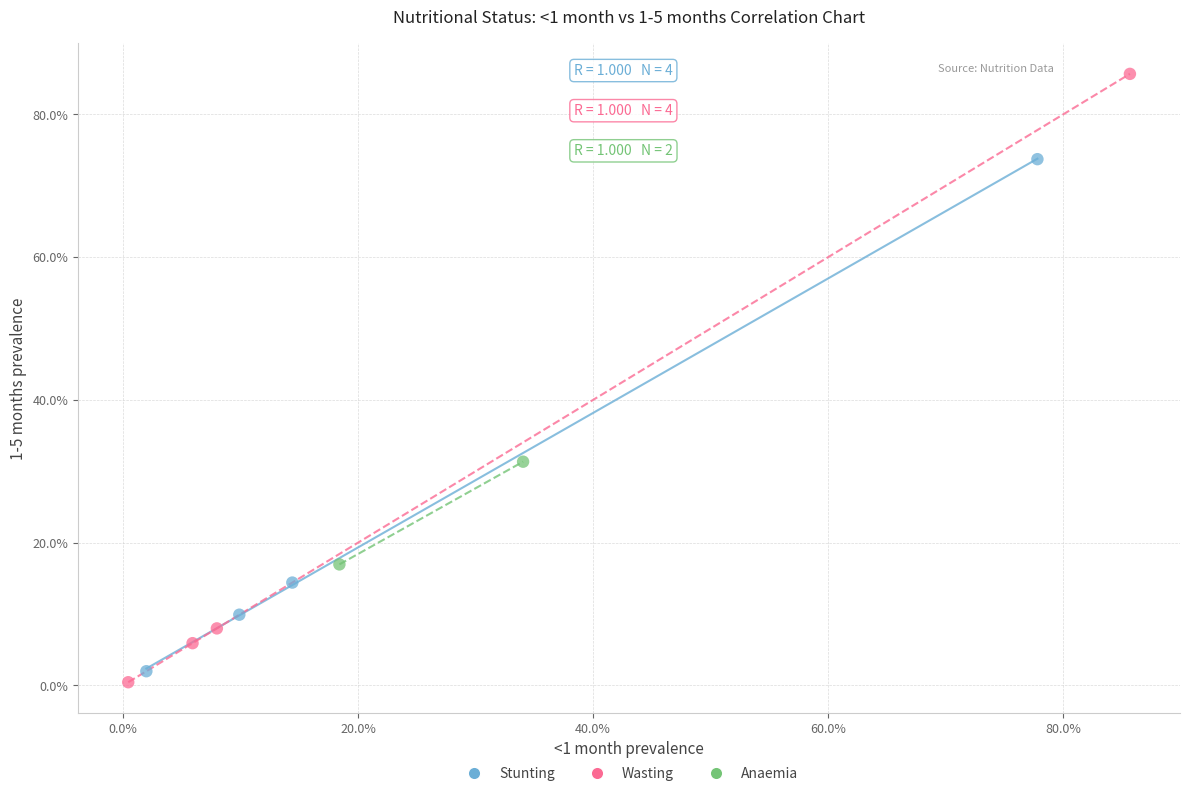

What are all the series names shown in the legend?

Stunting, Wasting, Anaemia